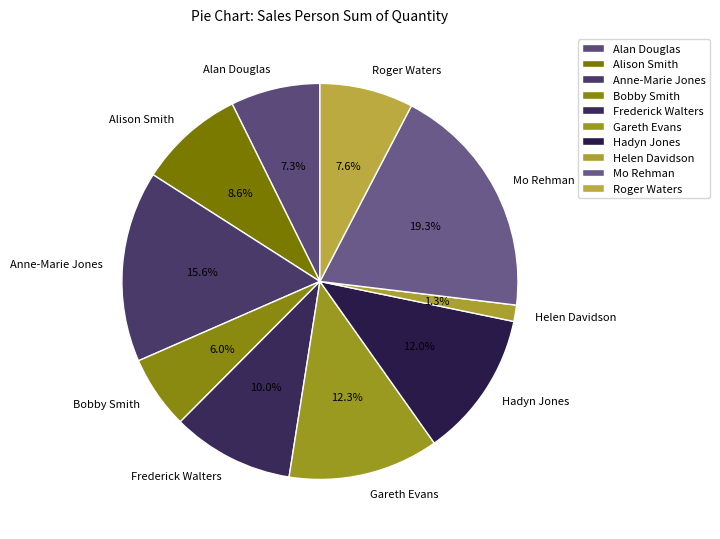

How many segments does this pie chart have?

10